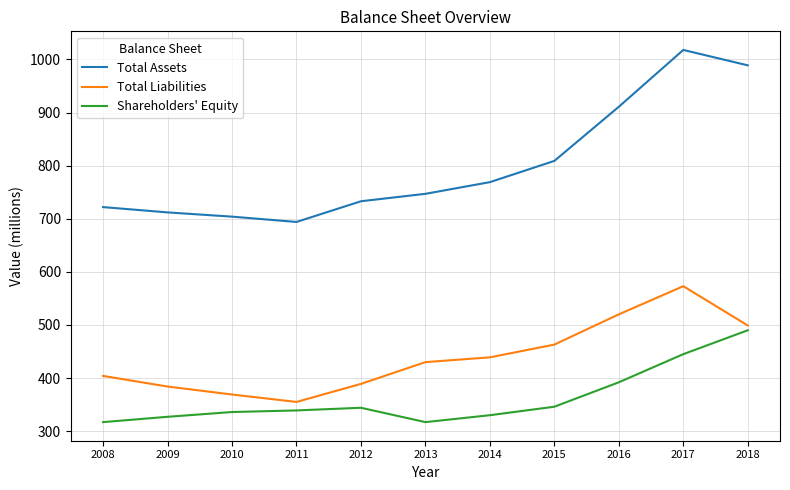

True or false: Total Liabilities and Total Assets cross at least once.

False